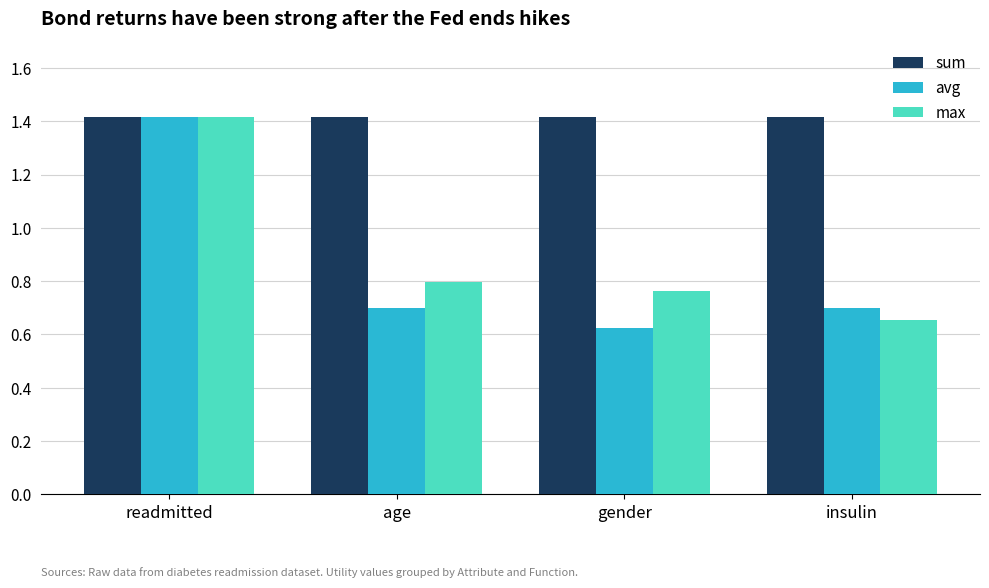

At how many categories does at least one series exceed 0?

4